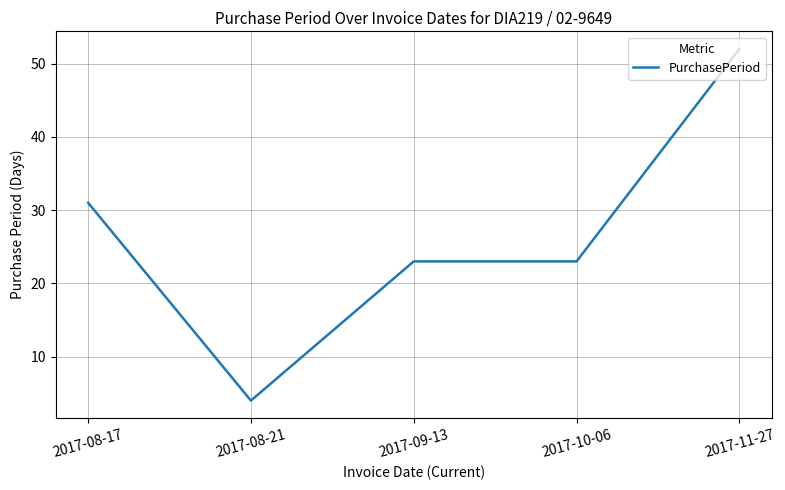

What is the difference between the maximum and minimum values?

48